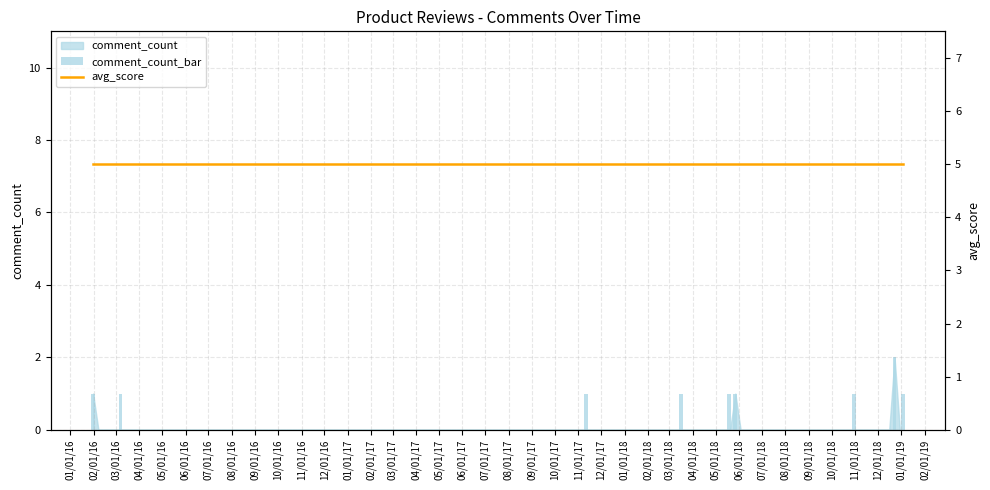

Is the value of avg_score at 07/01/16 greater than the value of comment_count_bar at 09/01/16?

Yes